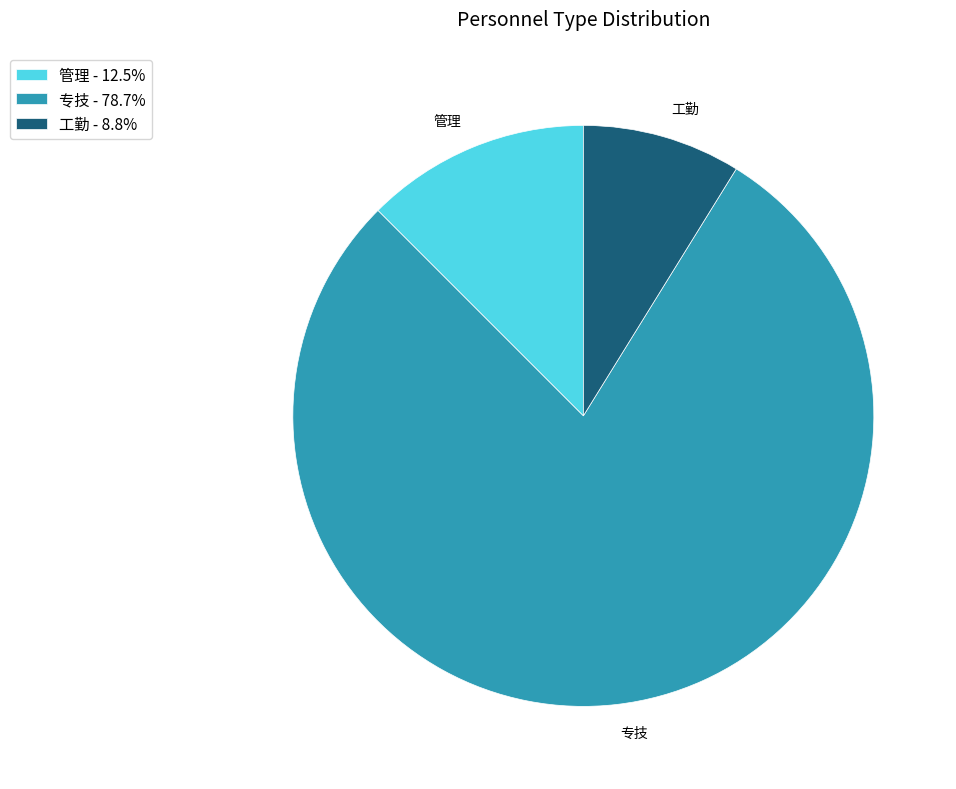

What is the ratio of the value at 专技 - 78.7% to the value at 工勤 - 8.8%?

8.9